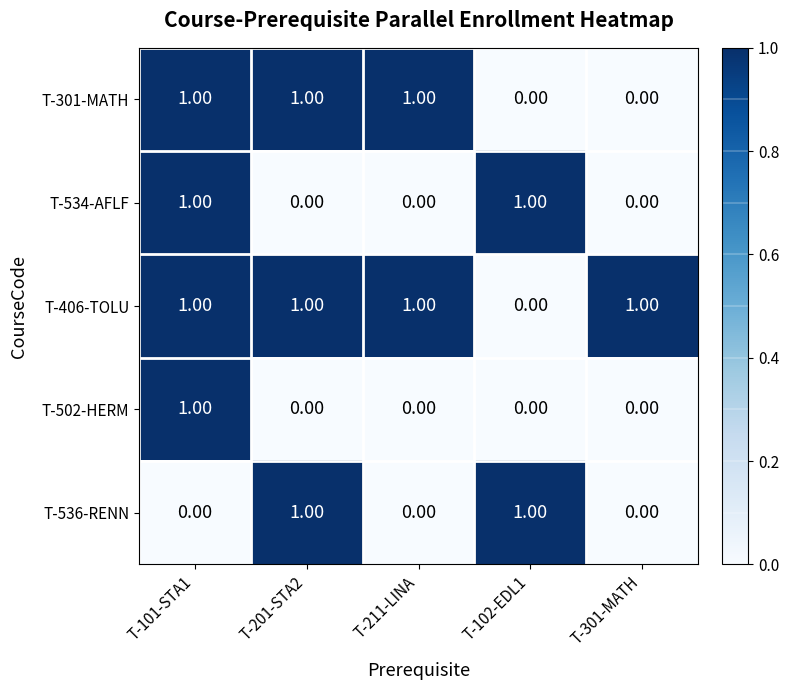

Which series has the largest total across all categories?

T-406-TOLU